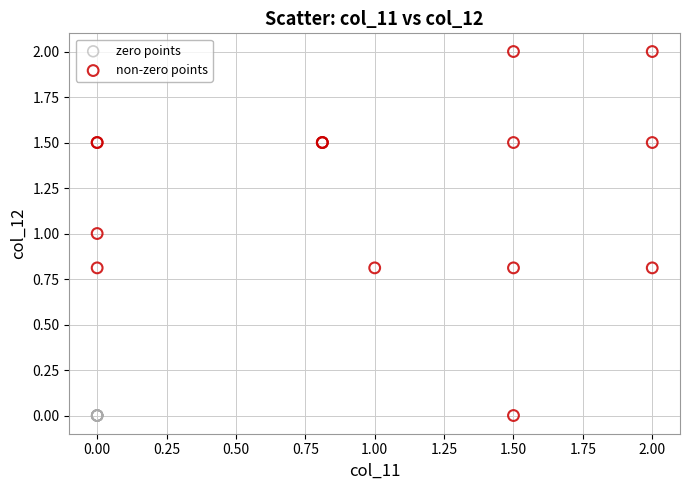

Which series reaches the maximum Y coordinate?

non-zero points